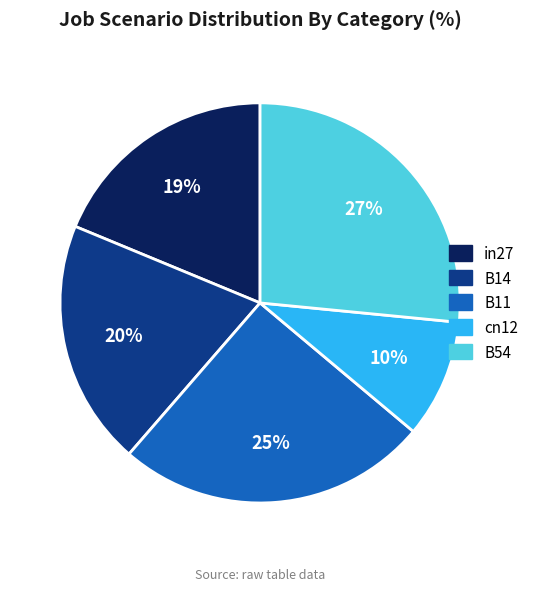

Approximately how many times larger is the value at cn12 compared to B11?

0.4